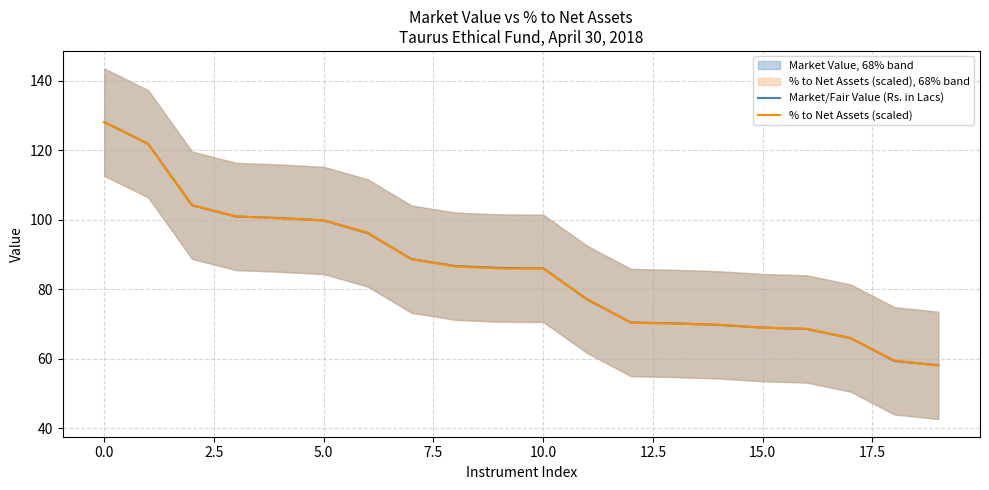

What is the greatest value displayed?

128.1